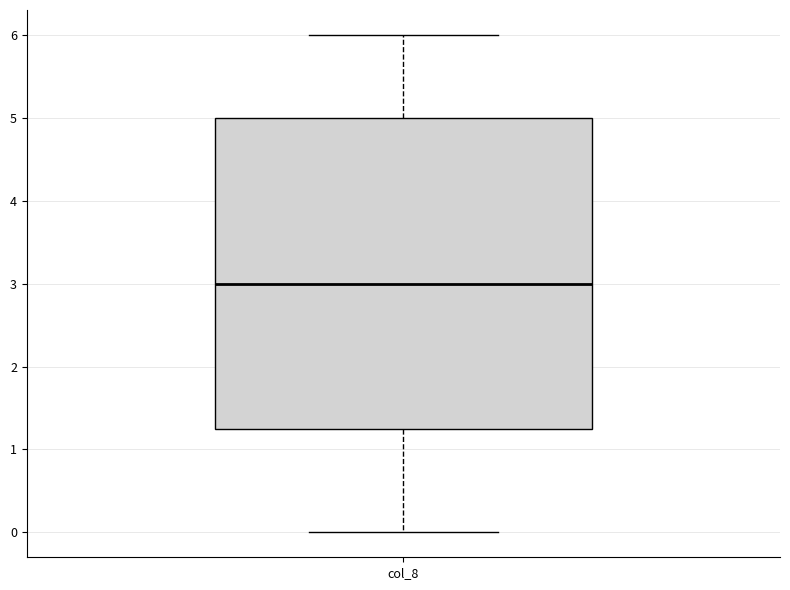

Transcribe this box plot: give where the median line is, the range the box spans, and where the two whiskers end, as read against the y-axis. The values are not printed on the chart, so give them approximately, as read against the axis.

median 3.0, box 1.3 to 5.0, whiskers 0.0 to 6.0